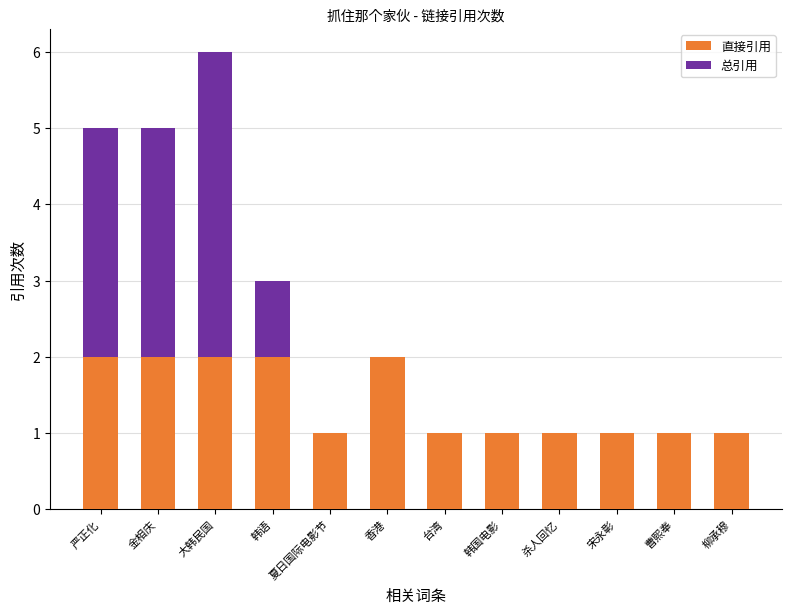

What is the total value across all series at 曹熙奉?

1